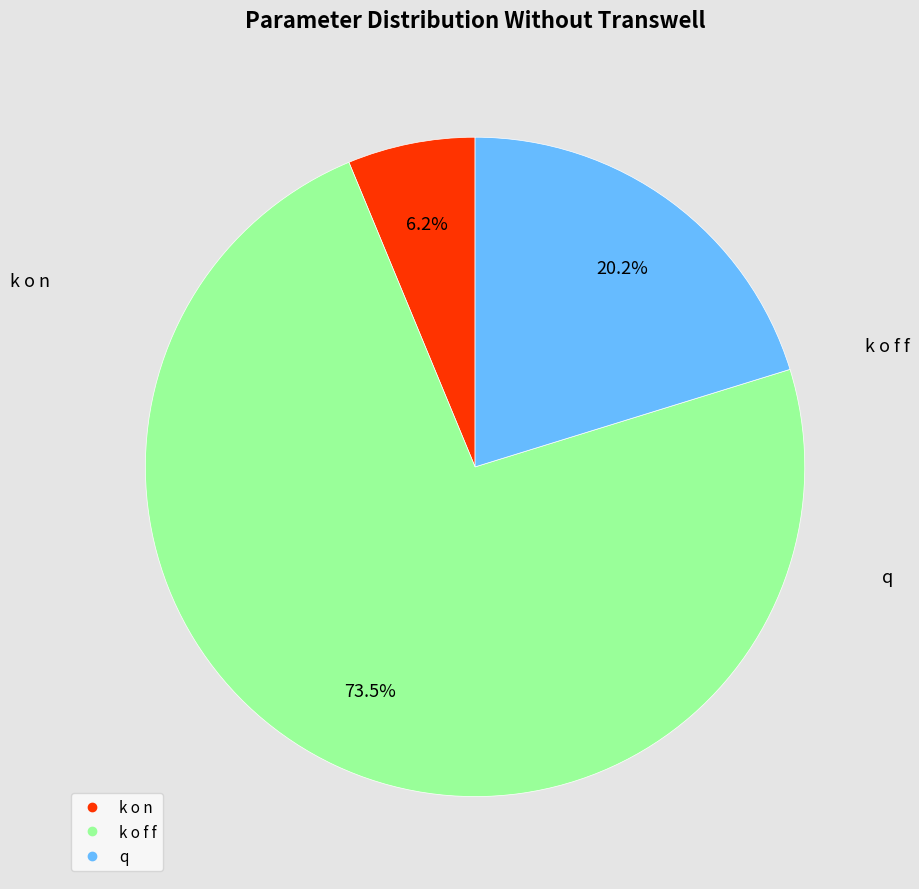

What is the smallest slice in the pie chart?

k o n